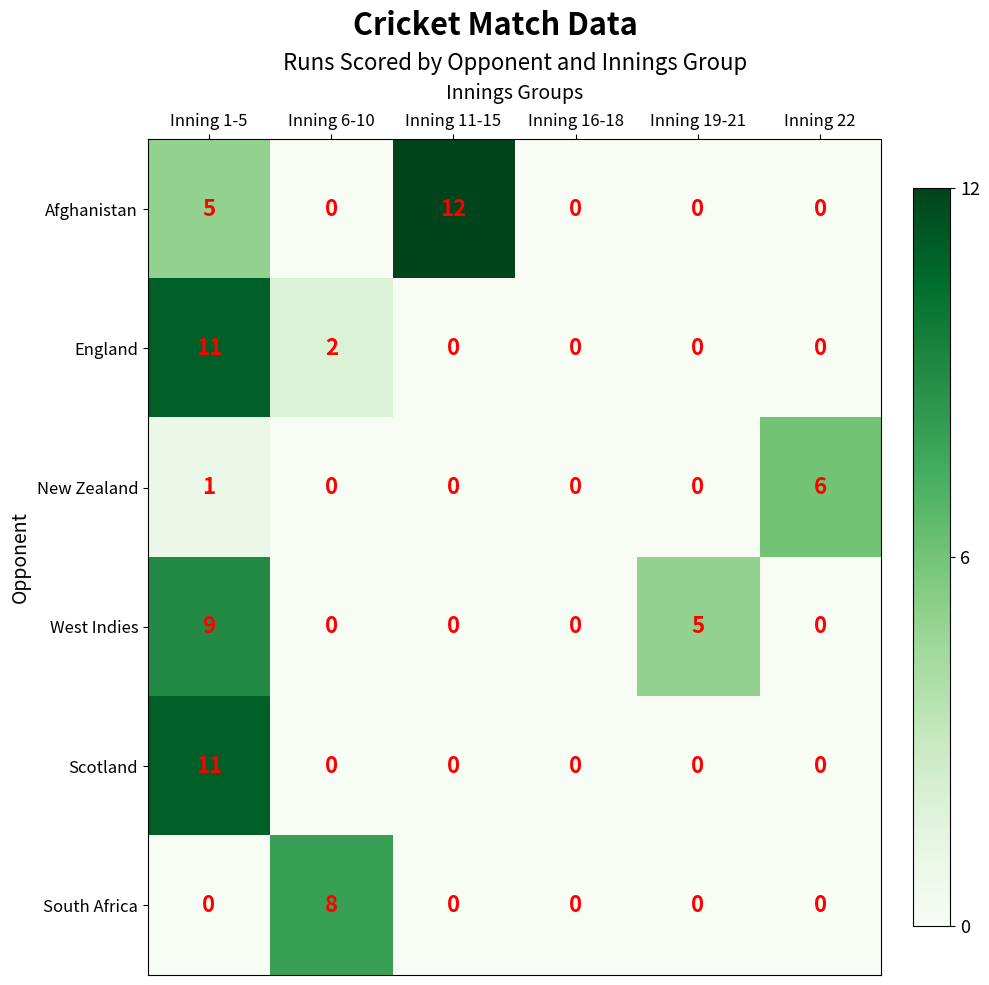

How many Afghanistan values are between 0 and 5?

5